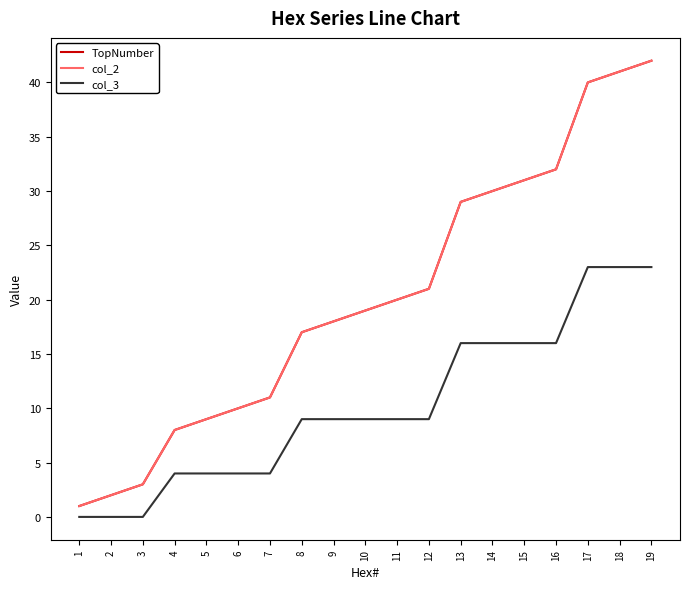

What is the average value of the col_3 series?

10